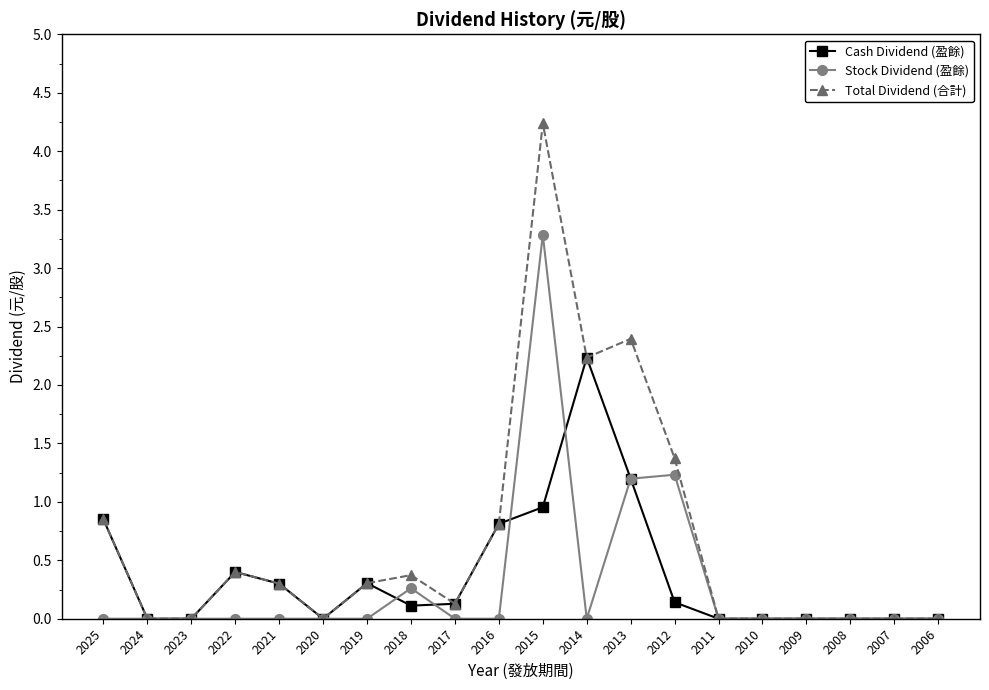

The Cash Dividend (盈餘) series shows 0.0 at 2006. True or false?

True